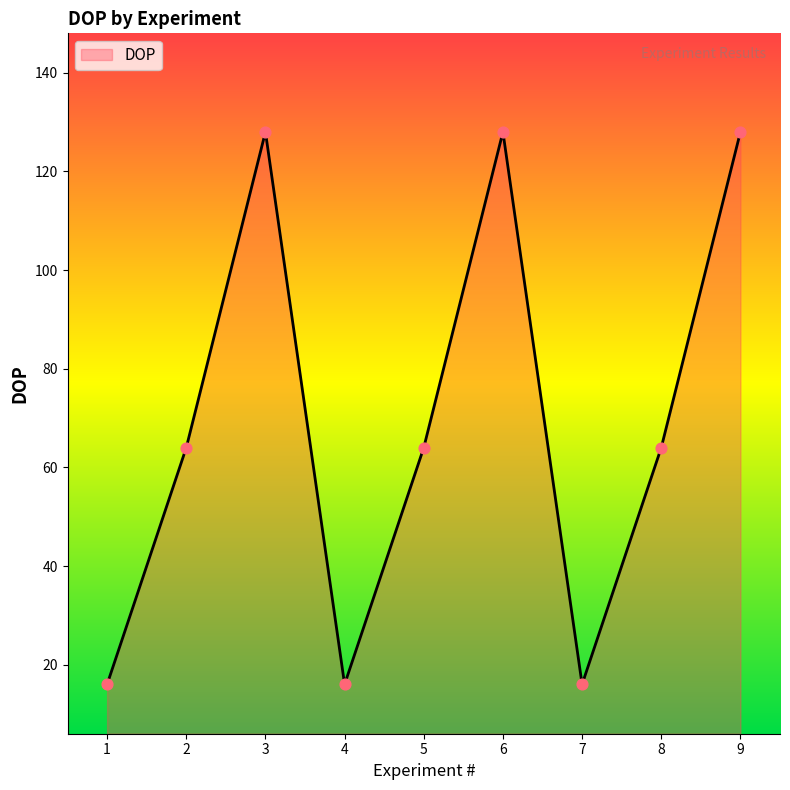

Between 1 and 5, which is larger?

5